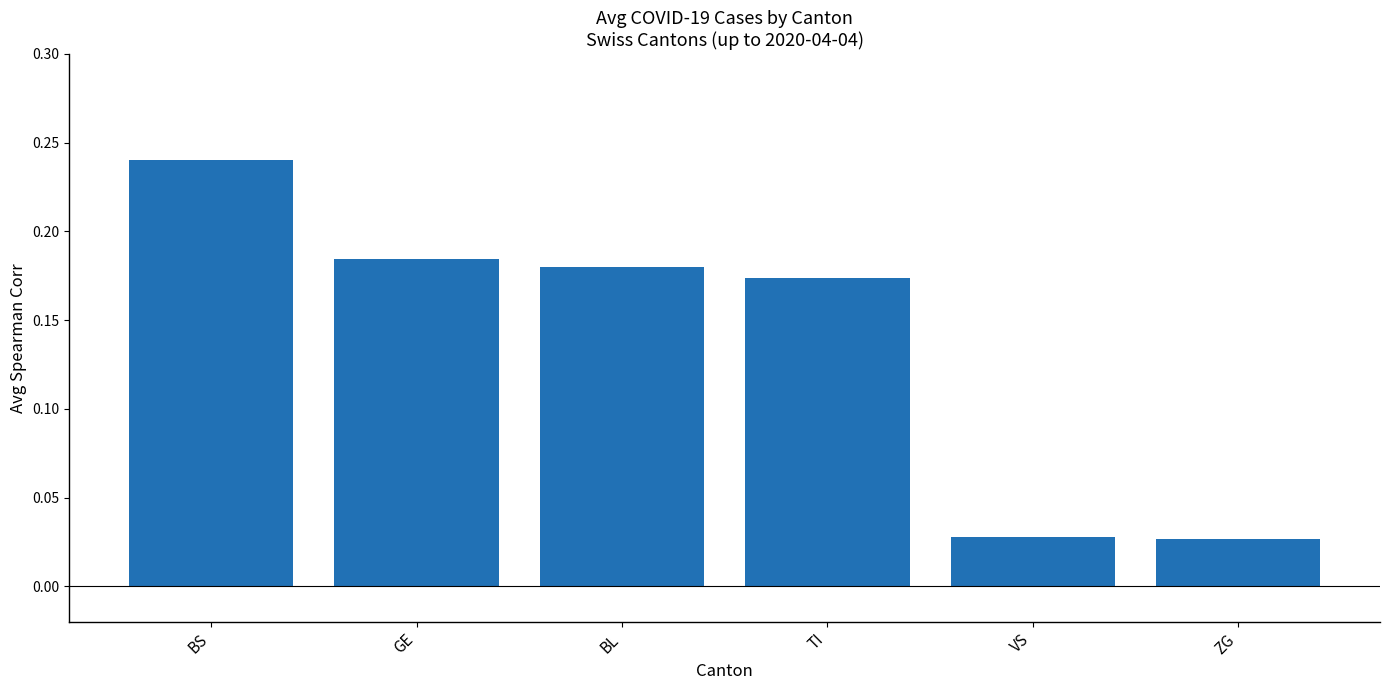

What is the sum of the values at TI and BL?

0.4